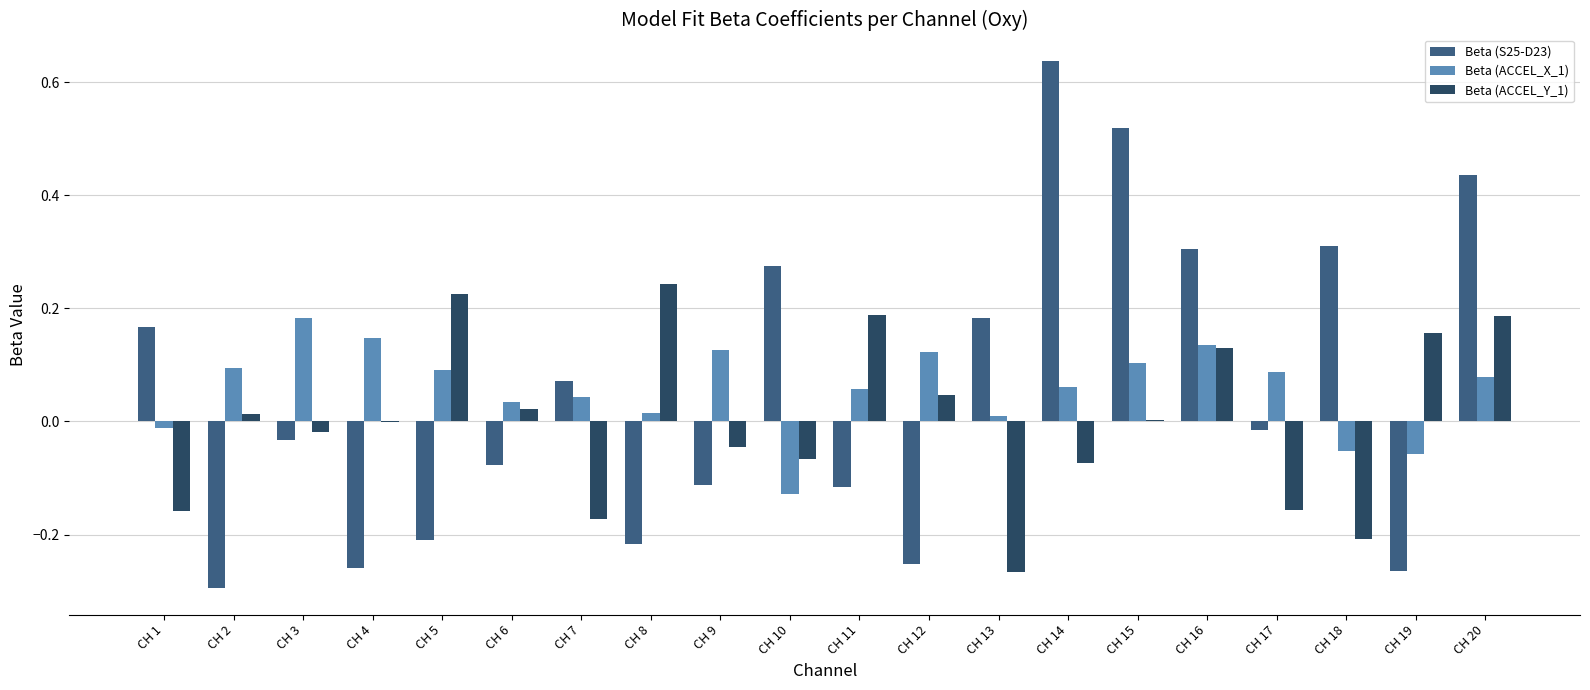

At which category is the sum across all series the highest?

CH 20